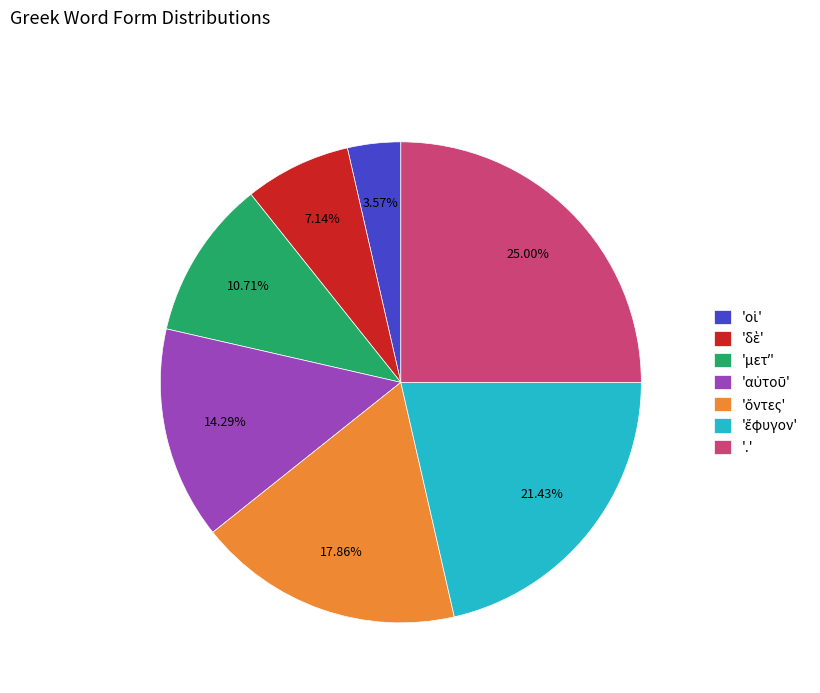

Which slice is the largest?

'.'